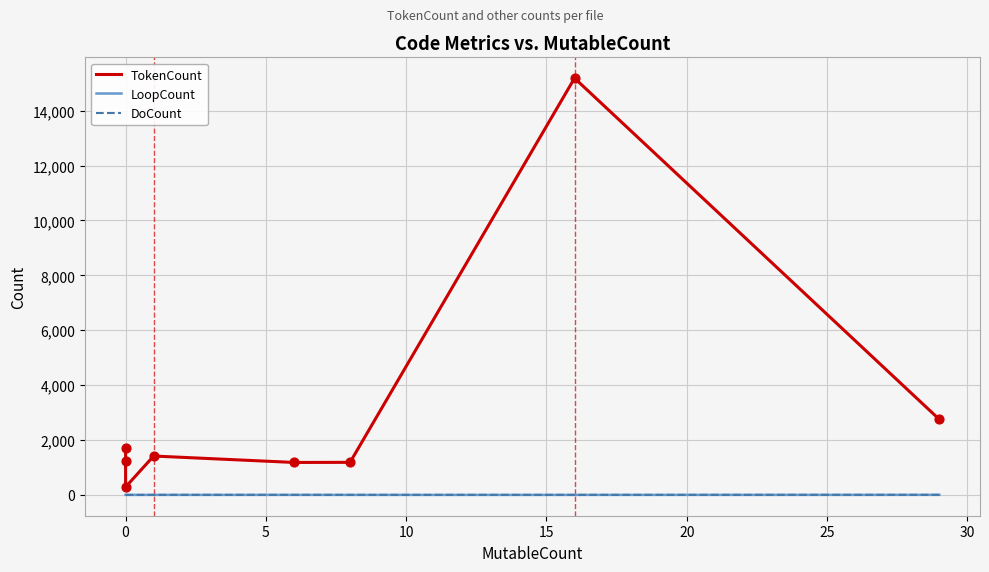

Which series has the largest total across all categories?

TokenCount